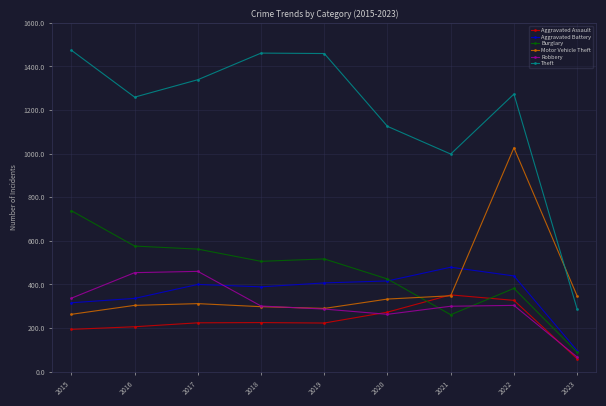

How many categories are shown in the chart?

9